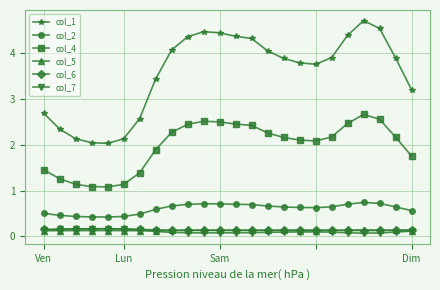

What is the greatest value displayed?

4.7